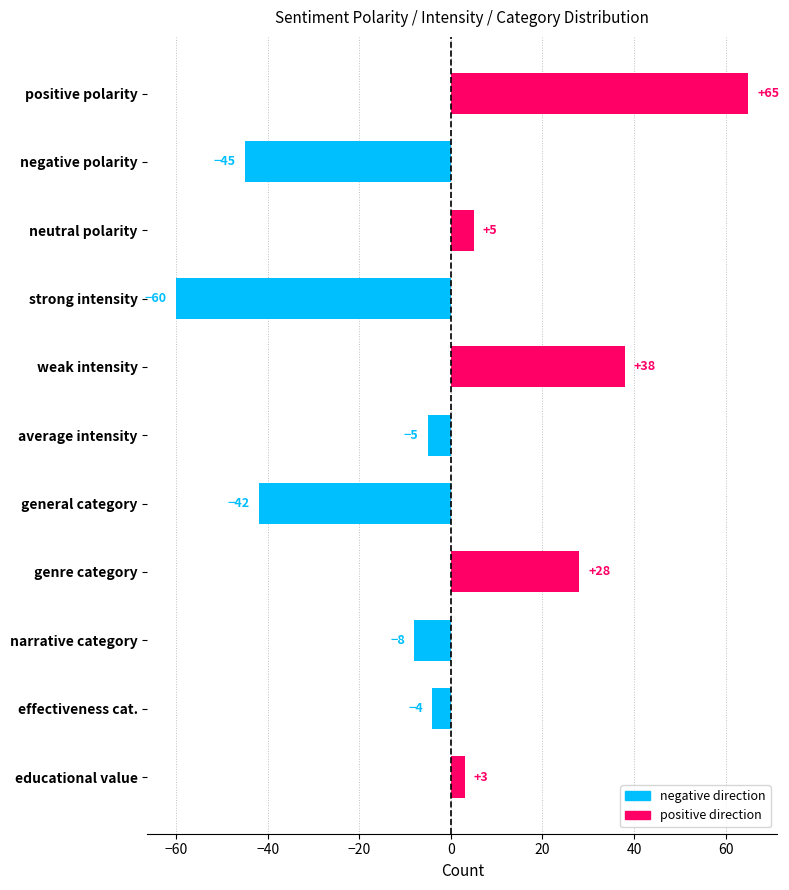

How many values are above zero?

5